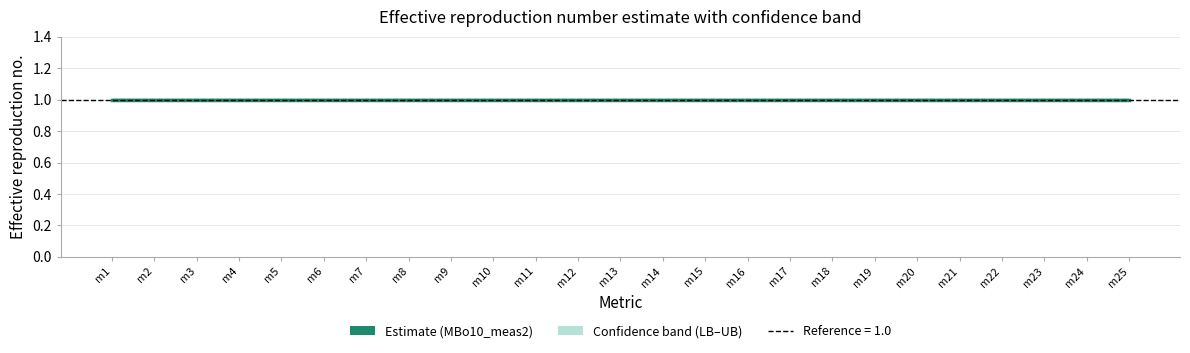

Which series has the widest spread of values?

MBo10_LB2